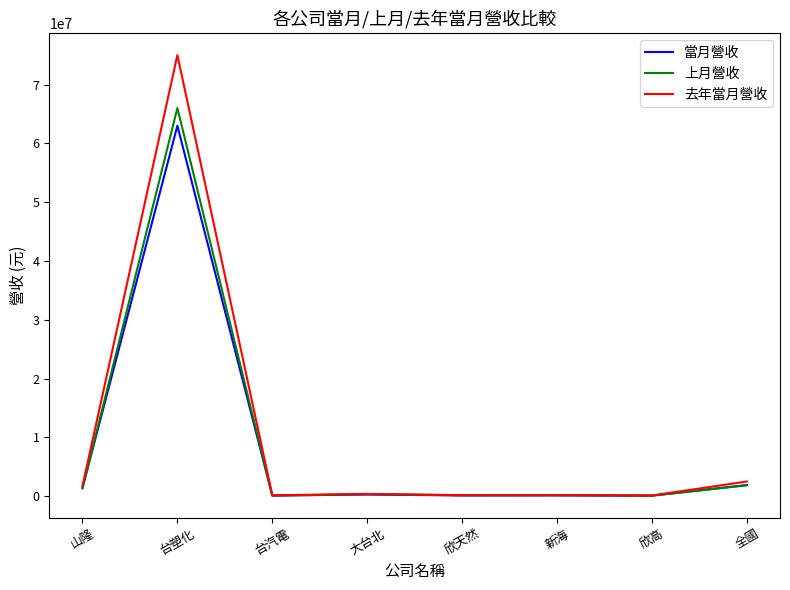

At how many categories does at least one series exceed 6771575?

1